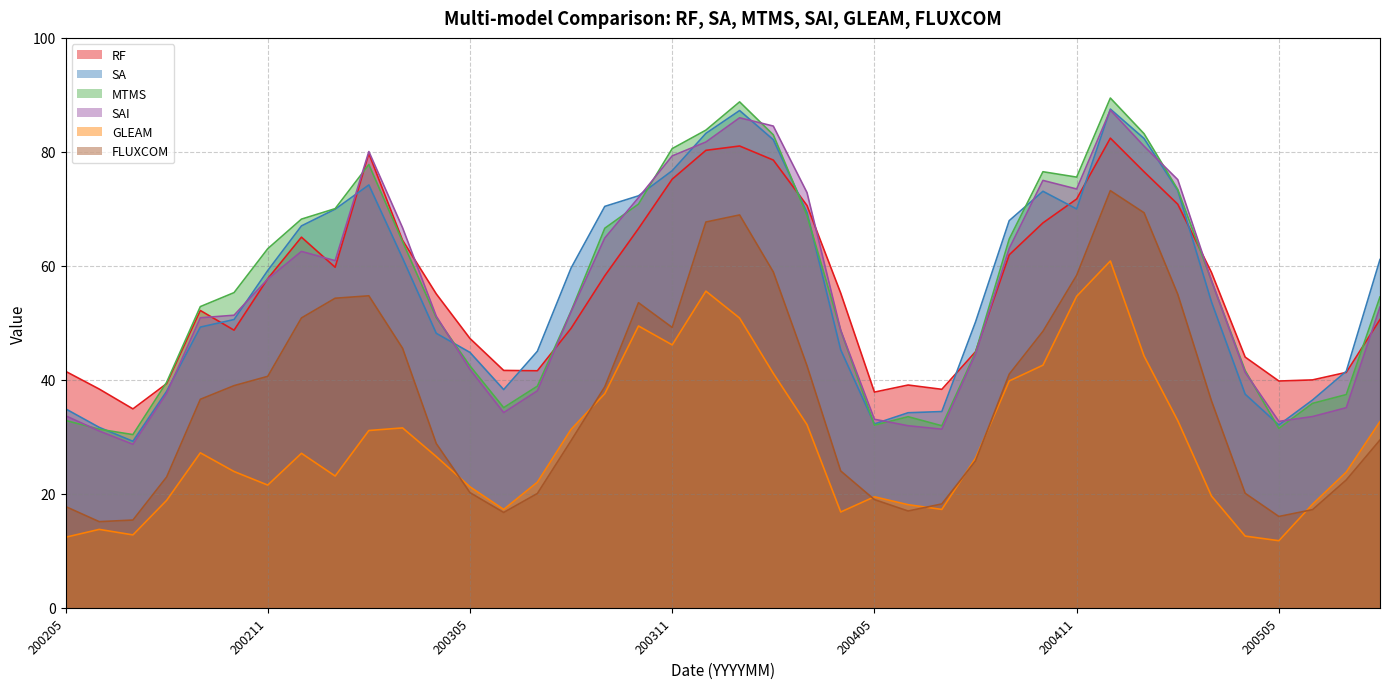

How many lines are shown in the chart?

6